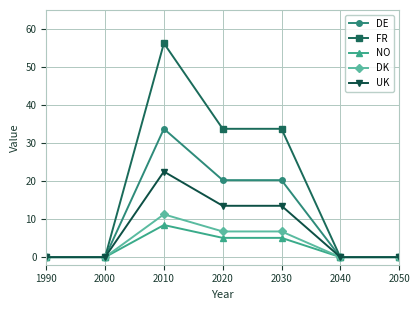

At which category does NO reach its first local peak?

2010